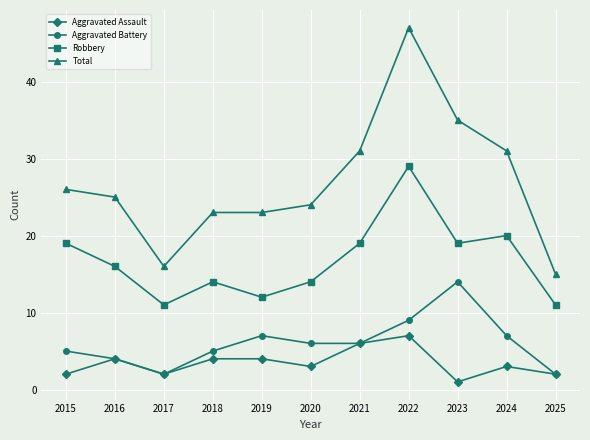

At which label does Aggravated Battery first exceed 6?

2019